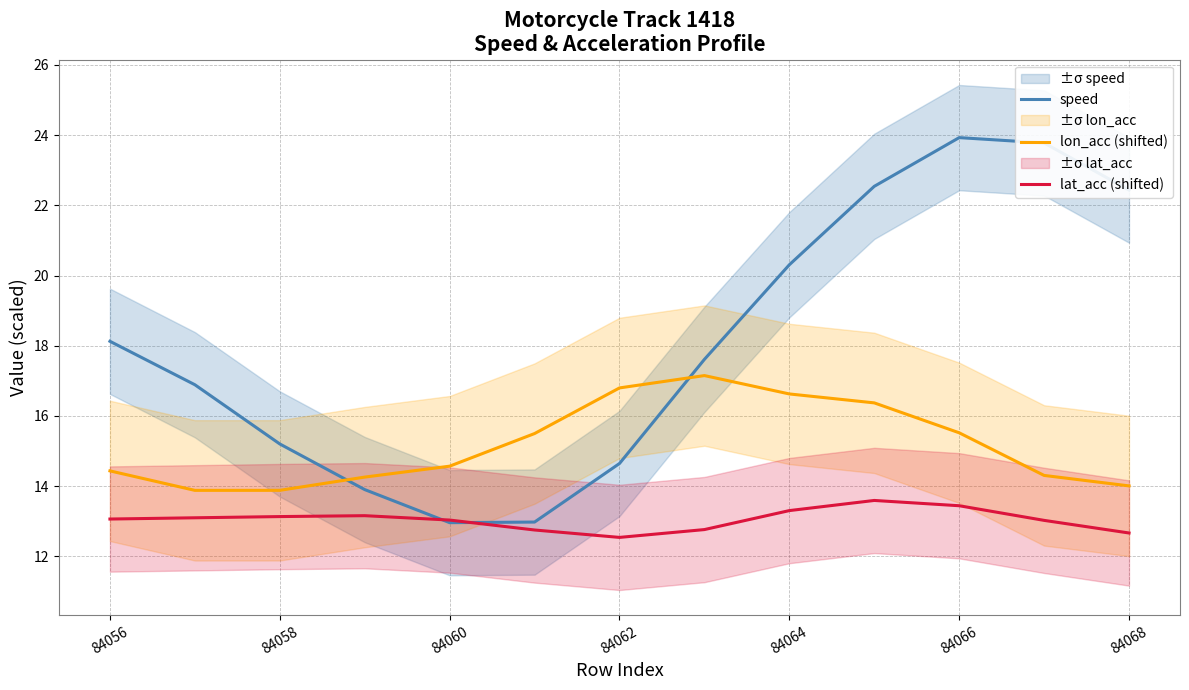

What is the minimum value for lat_acc (shifted)?

12.5